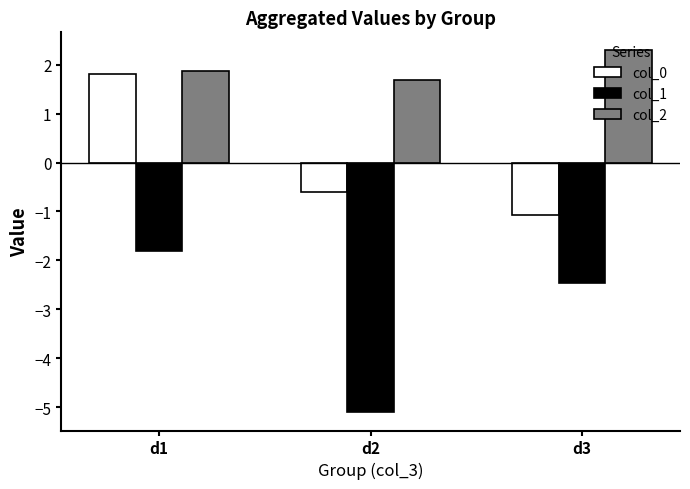

How many bars are there in each group?

3